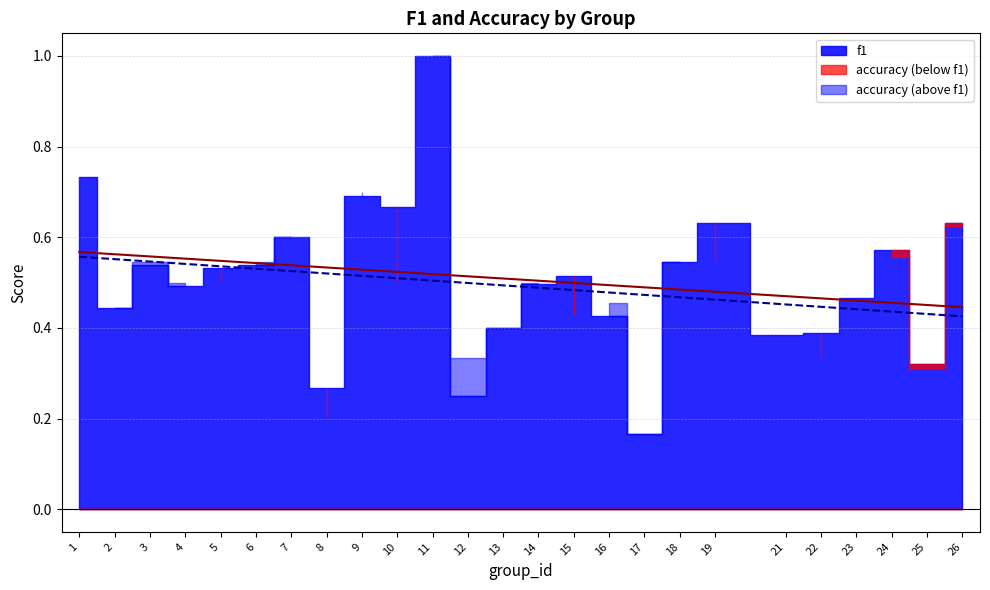

Rank the series by their average value, from lowest to highest.

accuracy, f1